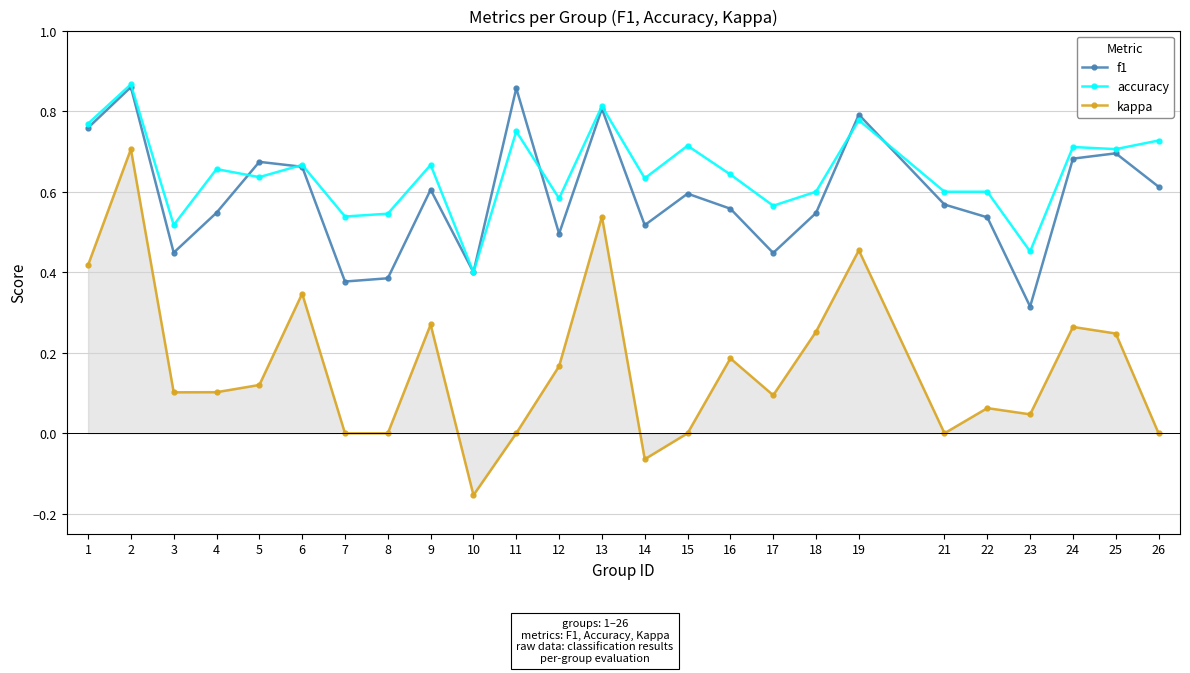

Which series has the largest range (max minus min)?

kappa